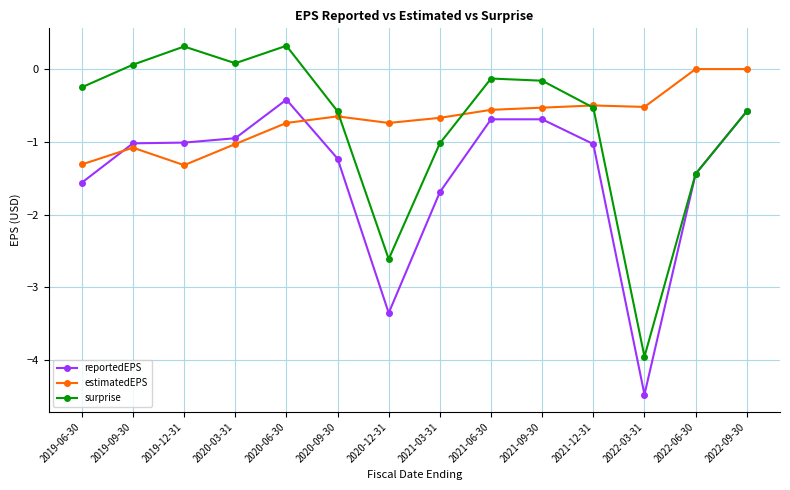

At which label does reportedEPS reach its minimum?

2022-03-31